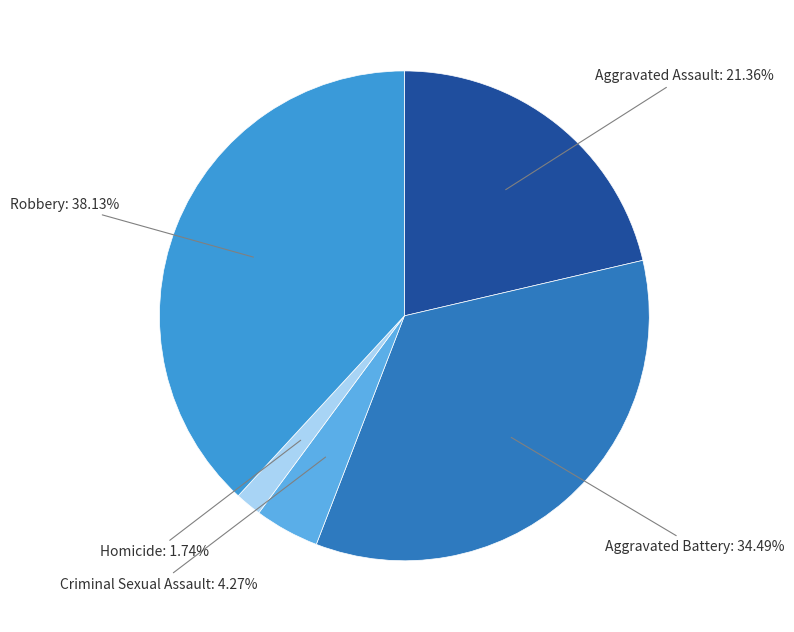

True or false: Aggravated Assault accounts for 21% of the total.

True